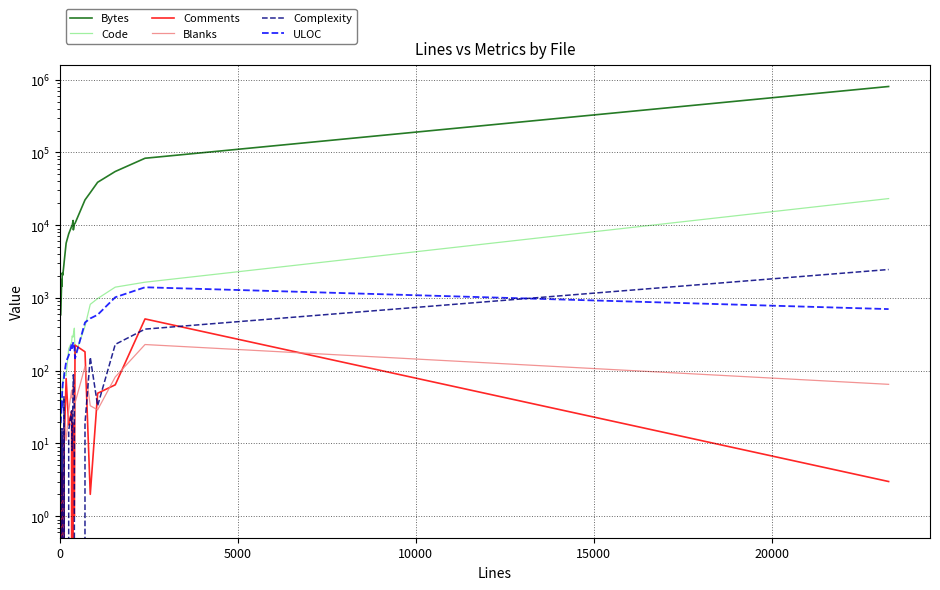

True or false: ULOC and Complexity cross at least once.

True